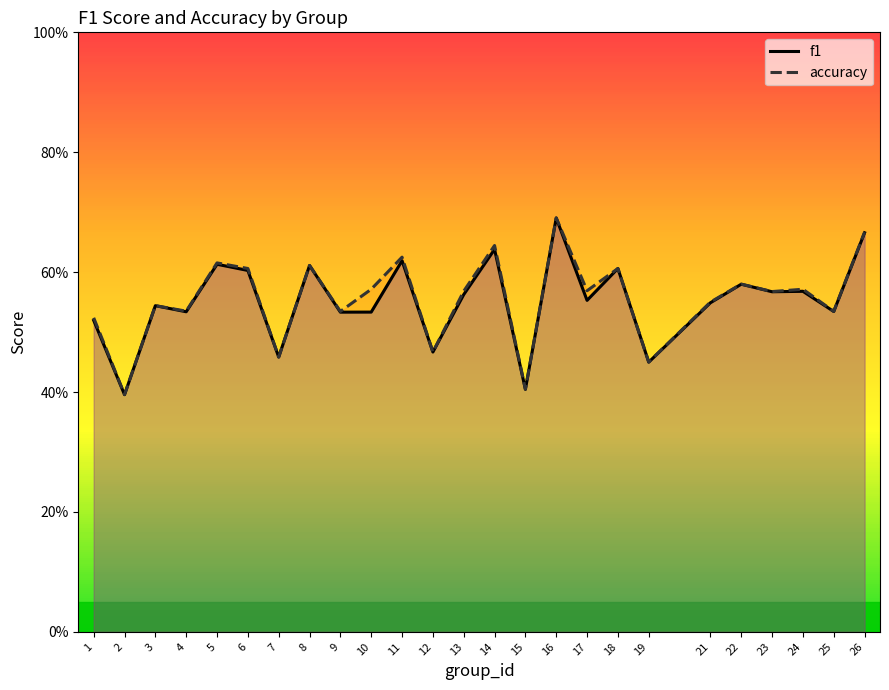

How many accuracy values are between 0 and 1?

25